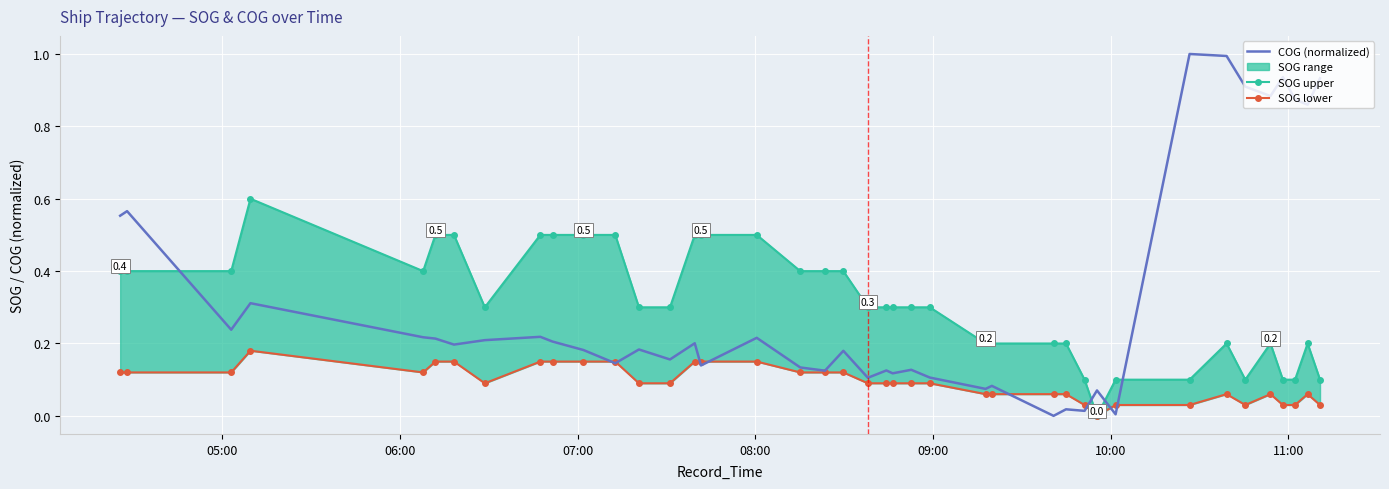

What is the highest value of the COG (normalized) series?

1.0